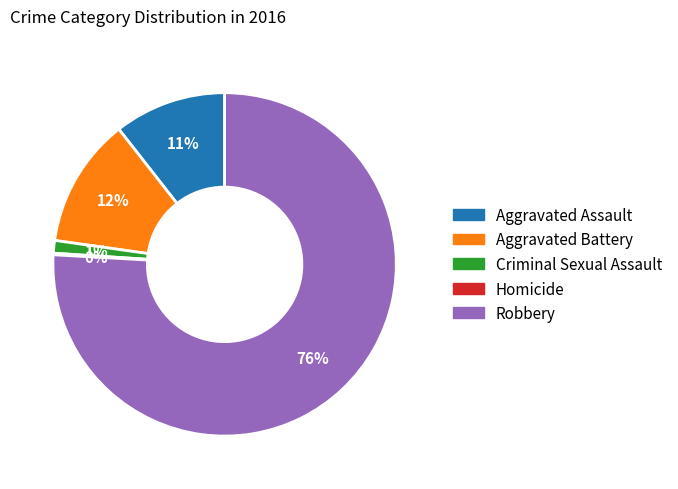

What percentage is the Aggravated Battery slice, to the nearest percent?

12%